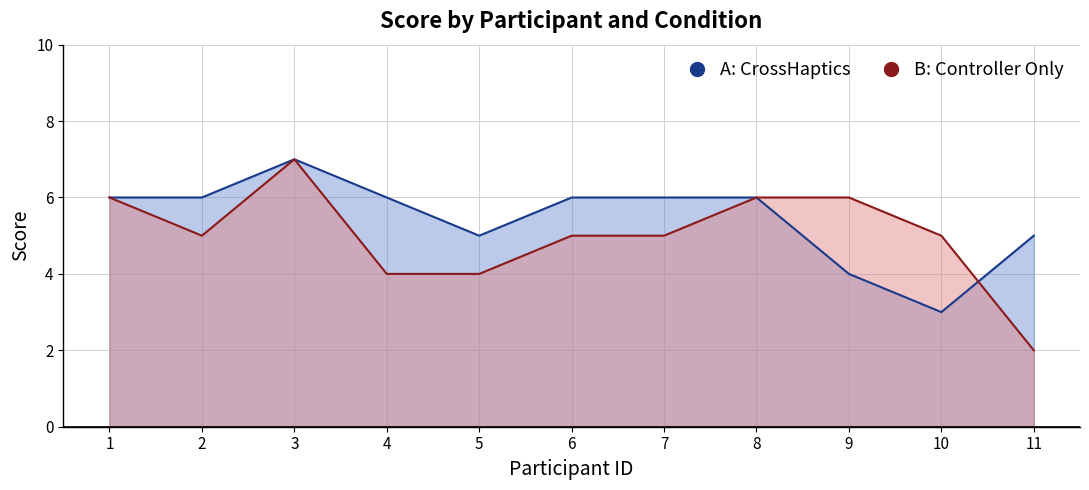

In A: CrossHaptics, how many points are higher than both neighbors (excluding endpoints)?

1